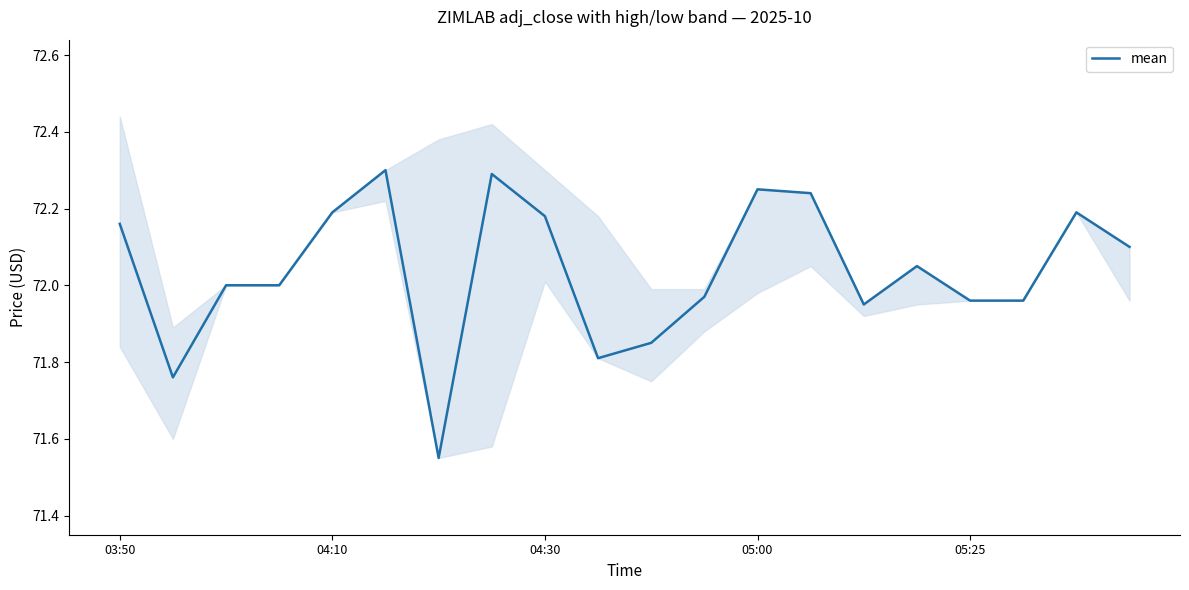

How many lines are shown in the chart?

1